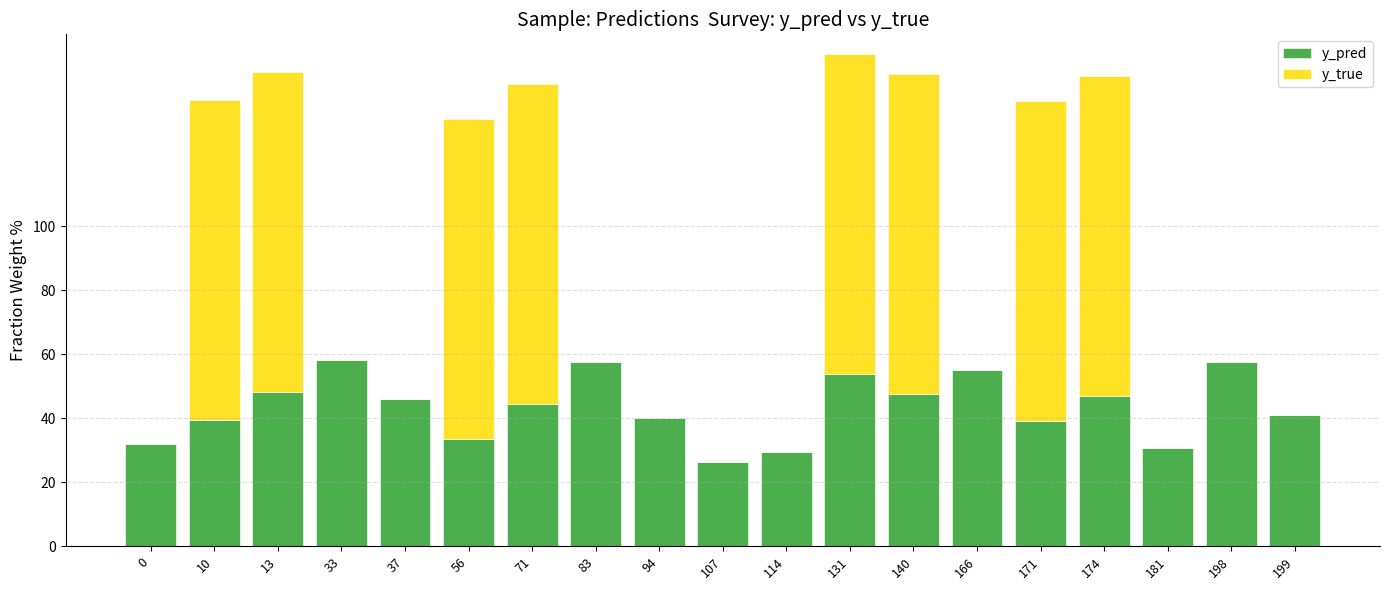

What is the total value across all series at 107?

26.4